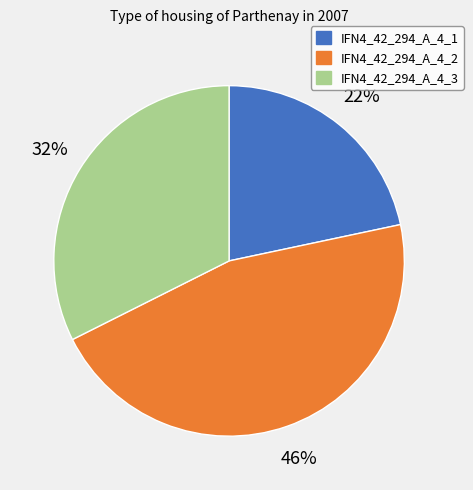

To the nearest percent, what portion does IFN4_42_294_A_4_1 represent?

22%